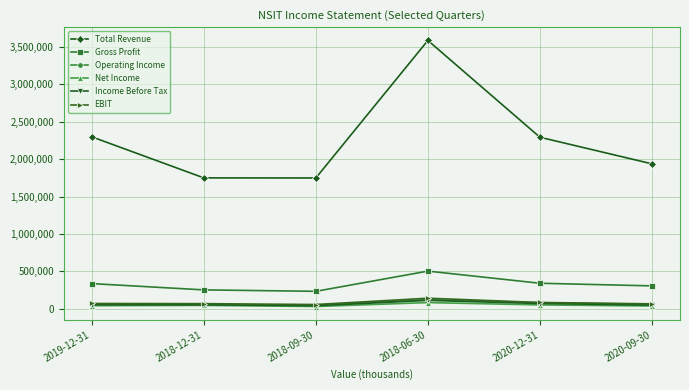

True or false: Total Revenue and Net Income intersect in this chart.

False